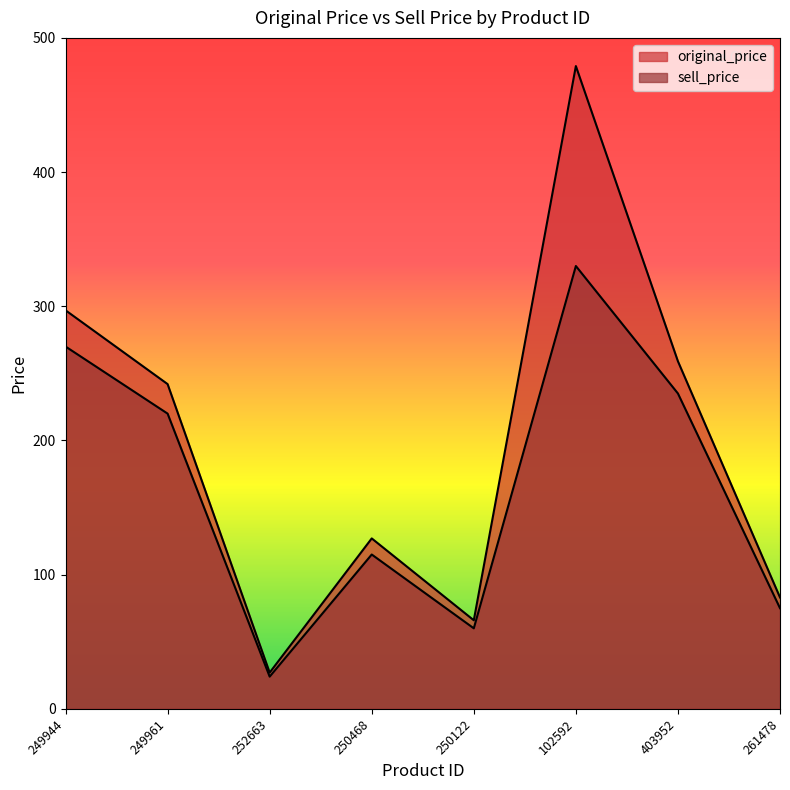

Count the number of categories in the chart.

8